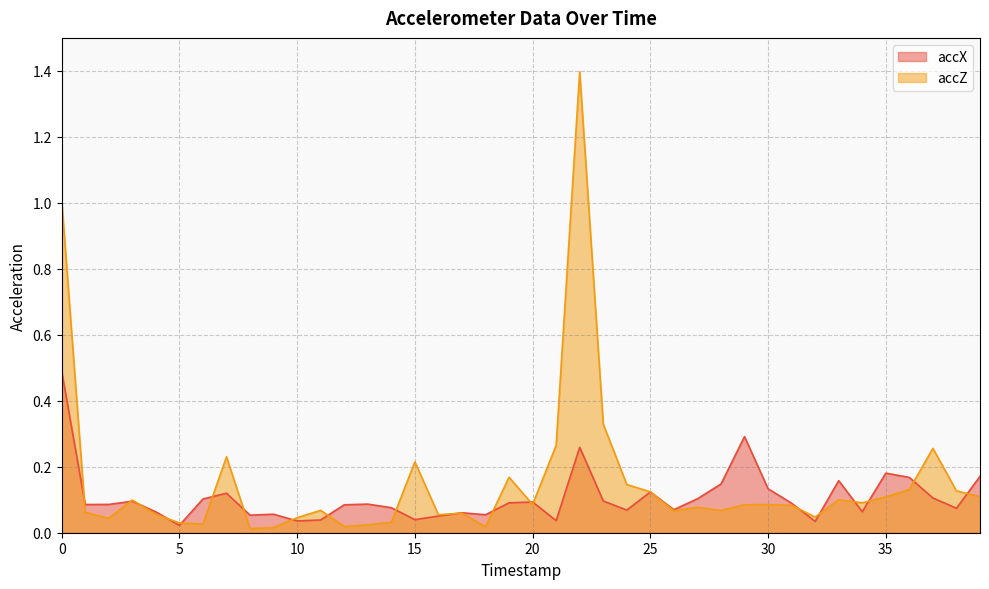

What is the value of the accX point at the 8th from the left?

0.1